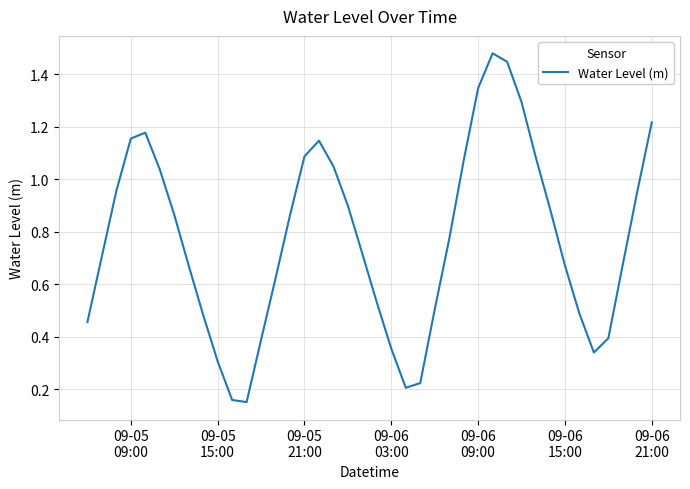

What is the sum of all values?

30.8